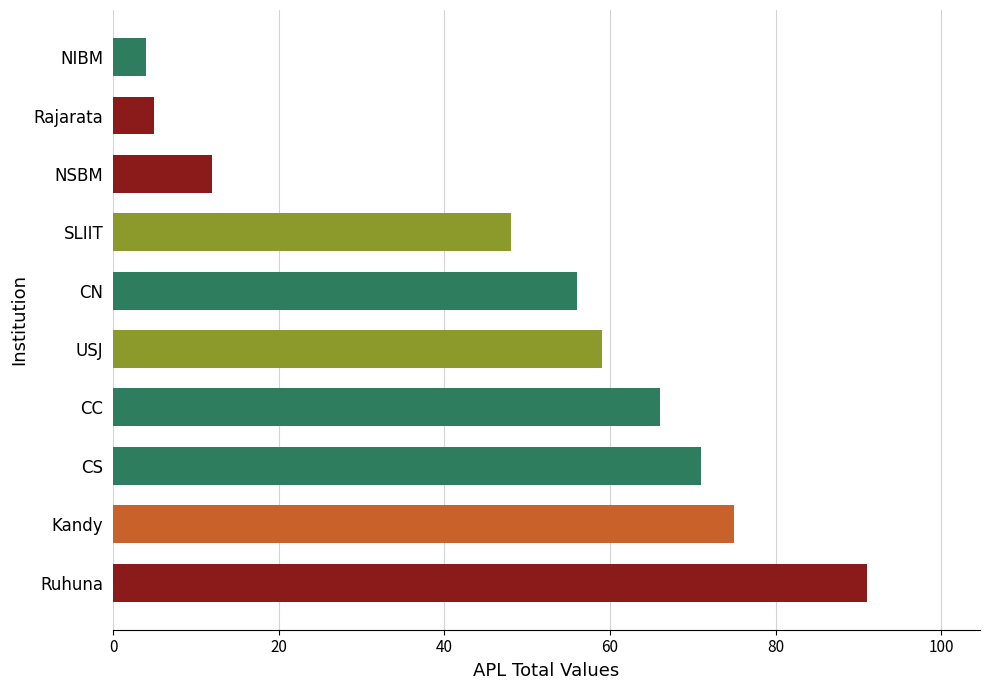

Read the value at Kandy.

75